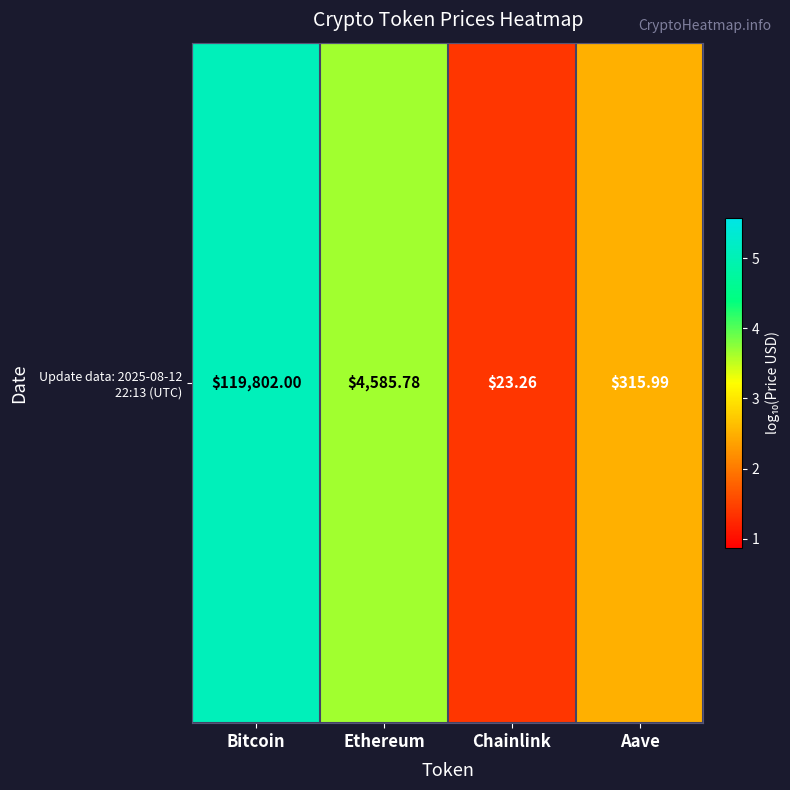

Rank the categories by value from highest to lowest.

Bitcoin, Ethereum, Aave, Chainlink